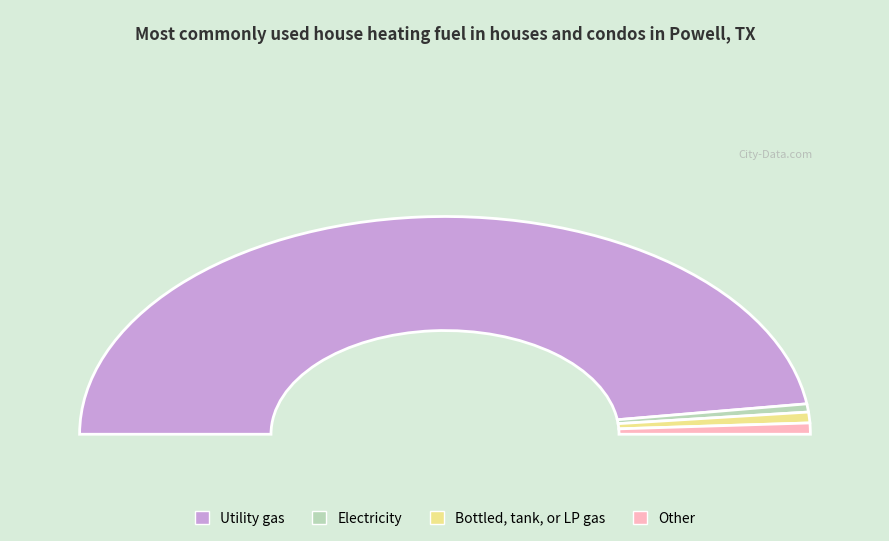

Between 16 and 13, which is larger?

16